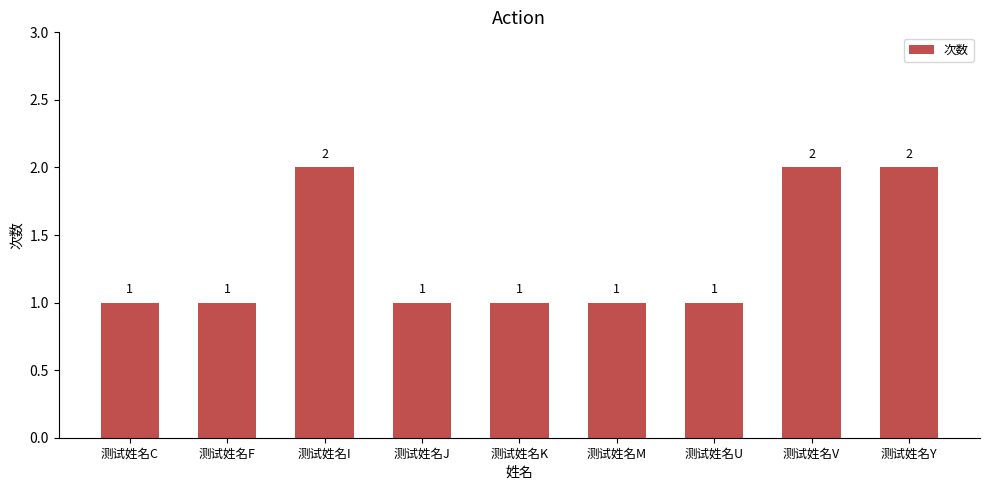

The chart shows a value of 2 at 测试姓名I. True or false?

True